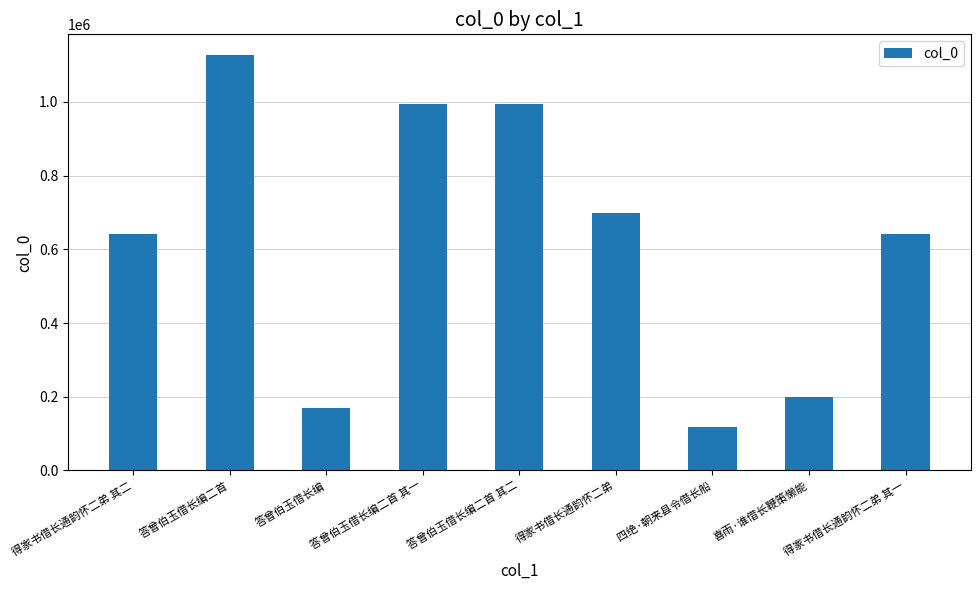

What is the maximum value shown in the chart?

1126721